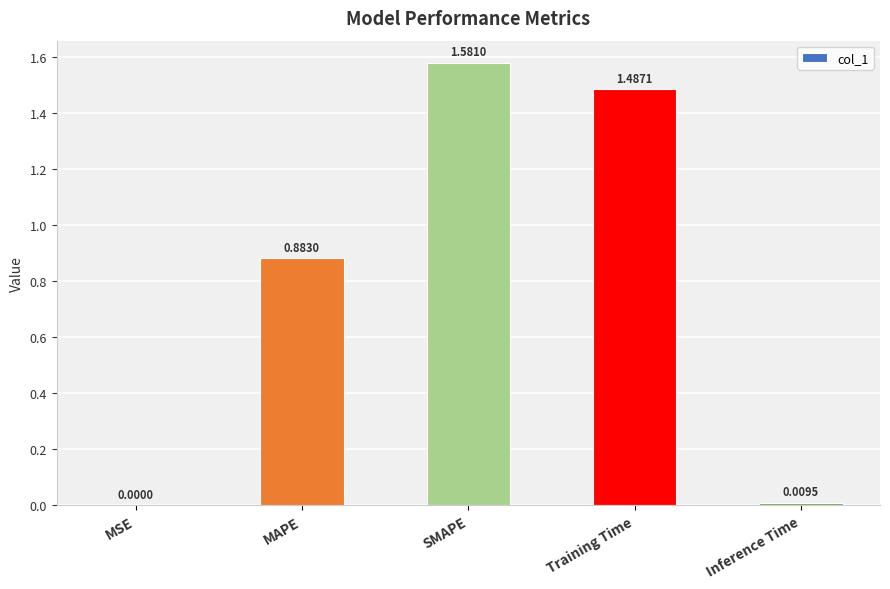

What is the sum of the values at MAPE and Training Time?

2.4